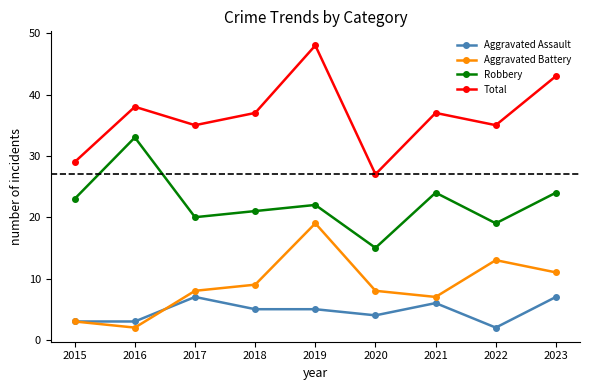

What is the difference between the second highest and minimum values in the Aggravated Assault series?

5